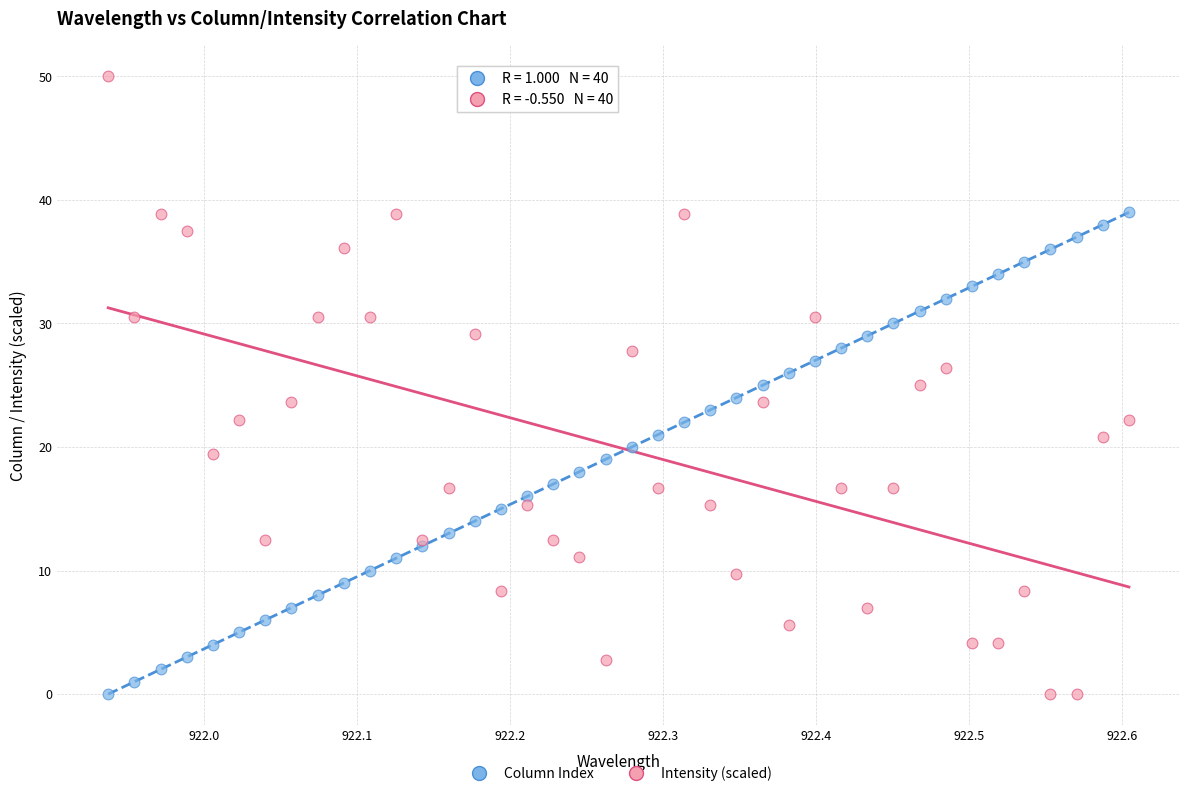

Which series reaches the maximum Y coordinate?

Intensity (scaled)